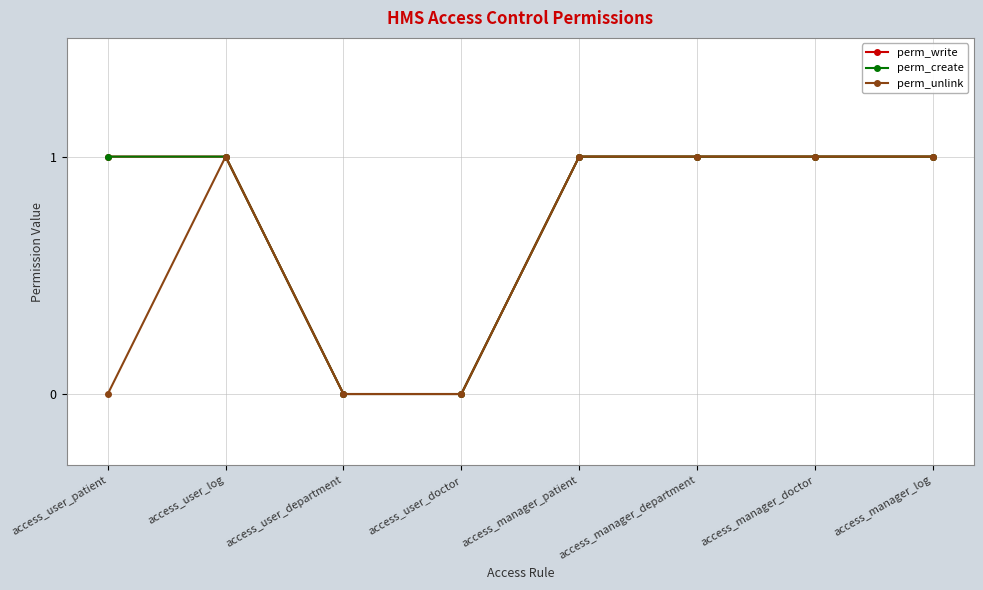

Does the chart have visible grid lines?

Yes